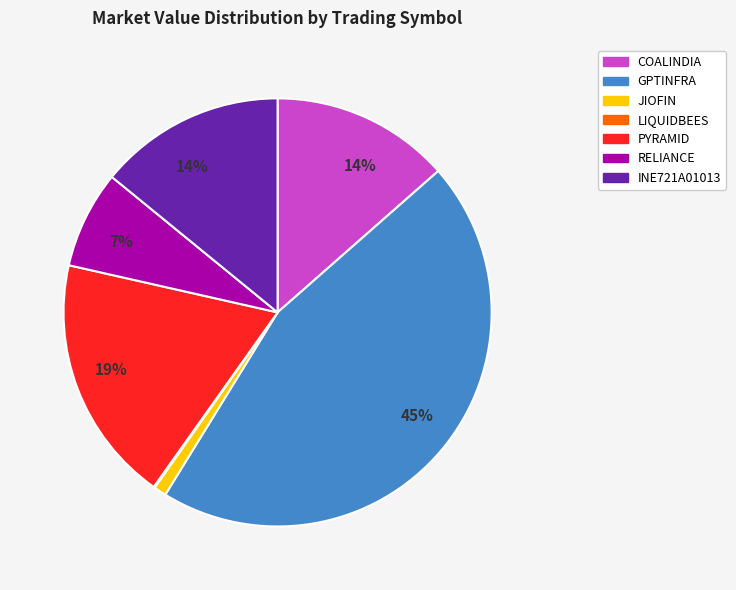

To the nearest percent, what is the average slice percentage?

14%